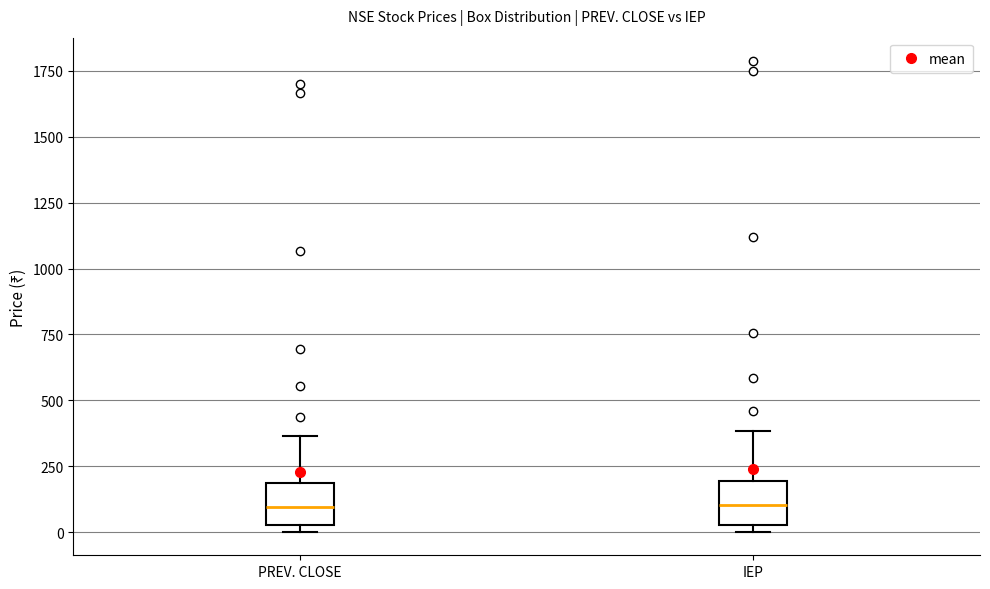

Where is the upper edge of the box for IEP on the y-axis? The values are not printed on the chart, so give them approximately, as read against the axis.

200